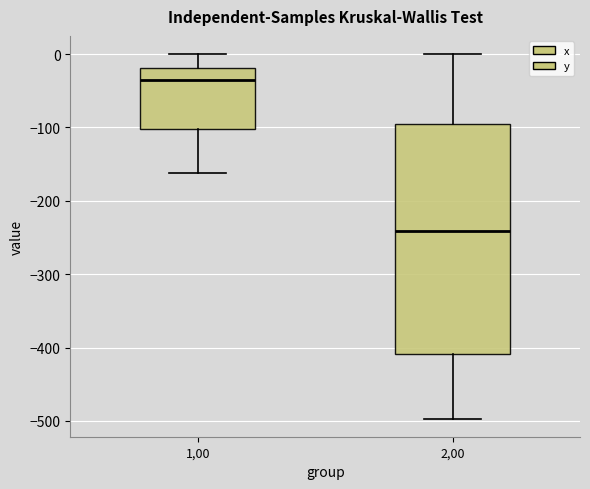

Which box has the lowest median line?

2,00